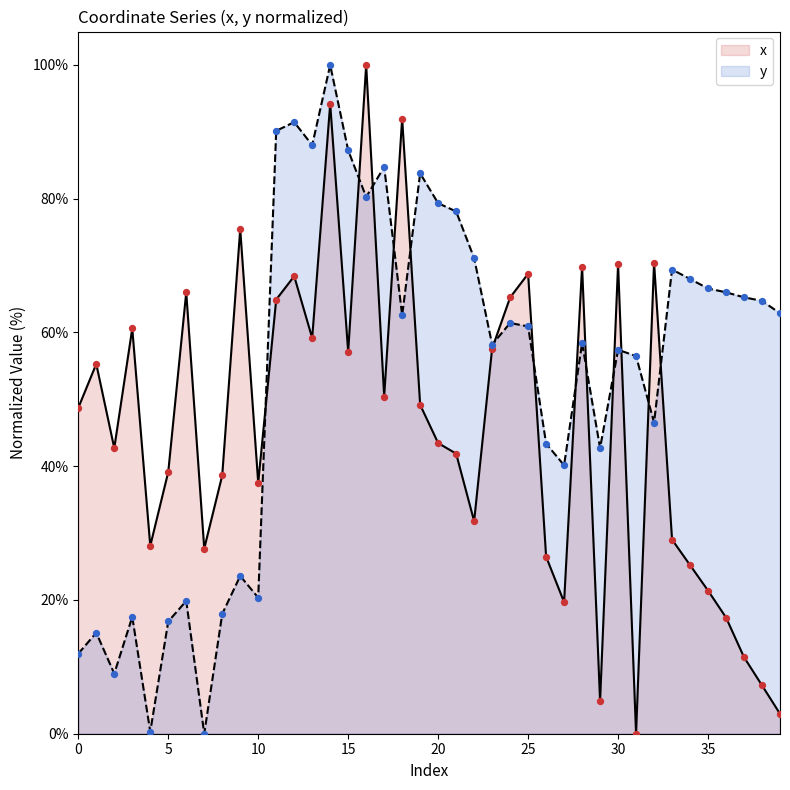

At how many categories does at least one series exceed 98?

2